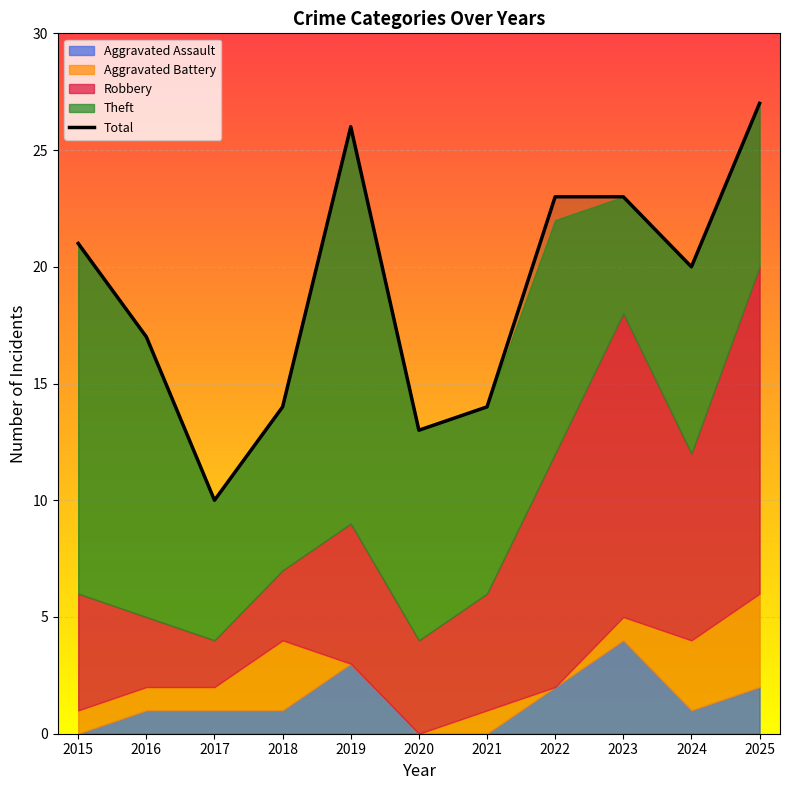

Reading left to right, what are all the values shown in this chart?

21	17	10	14	26	13	14	23	23	20	27